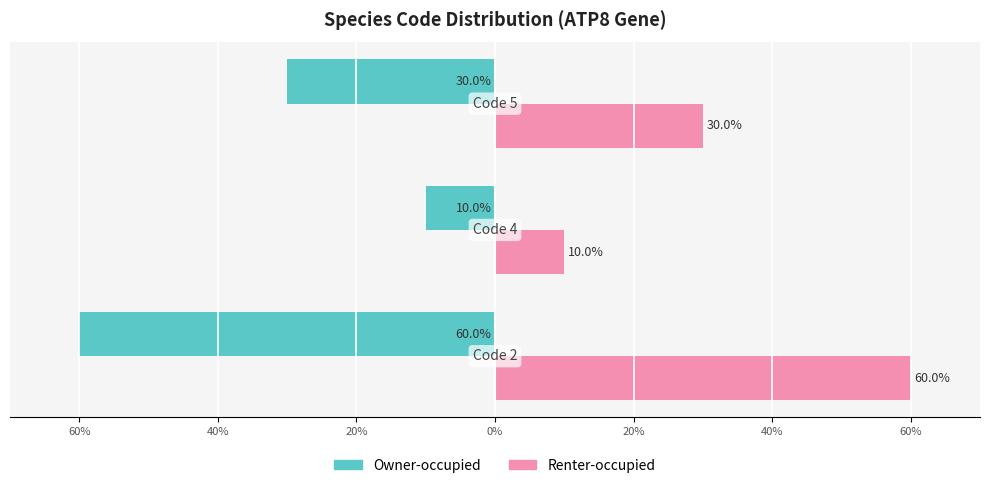

What are all the series names shown in the legend?

Owner-occupied, Renter-occupied